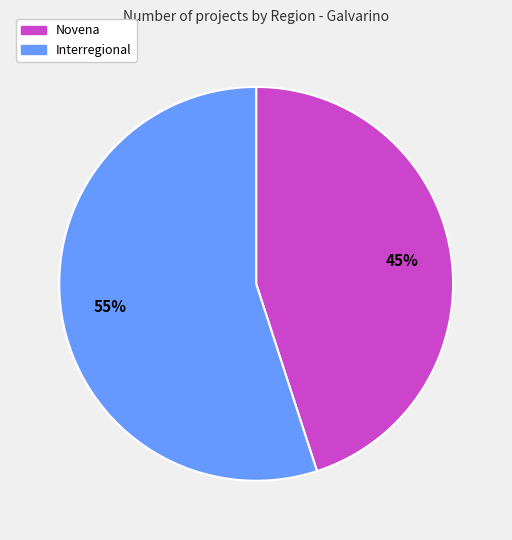

Between Interregional and Novena, which is larger?

Interregional